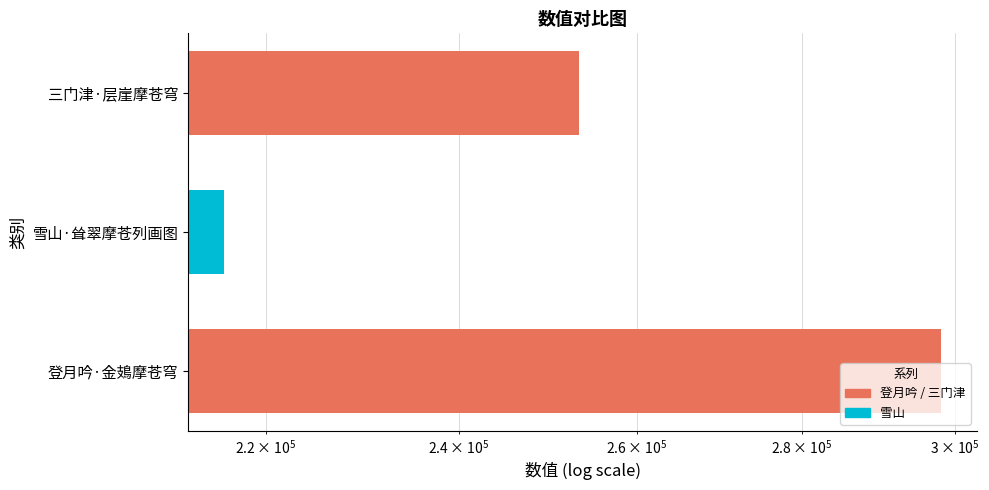

How many bars are there in total?

3